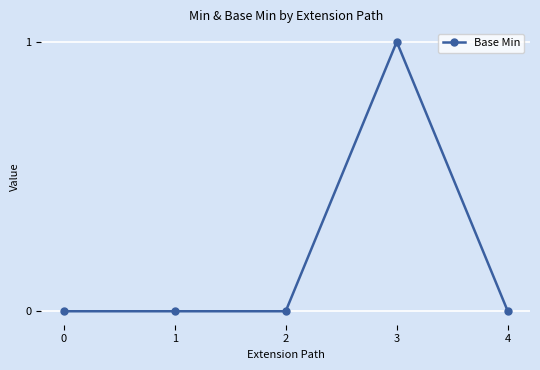

Is it true that the value at 0 is -1?

False